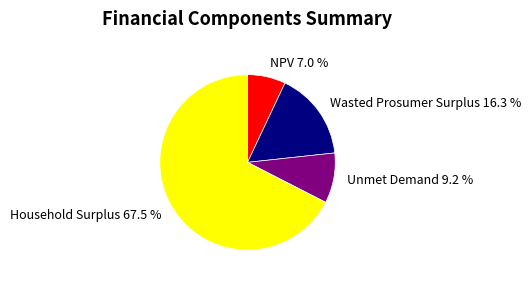

What portion of the pie excludes Unmet Demand?

90.8%